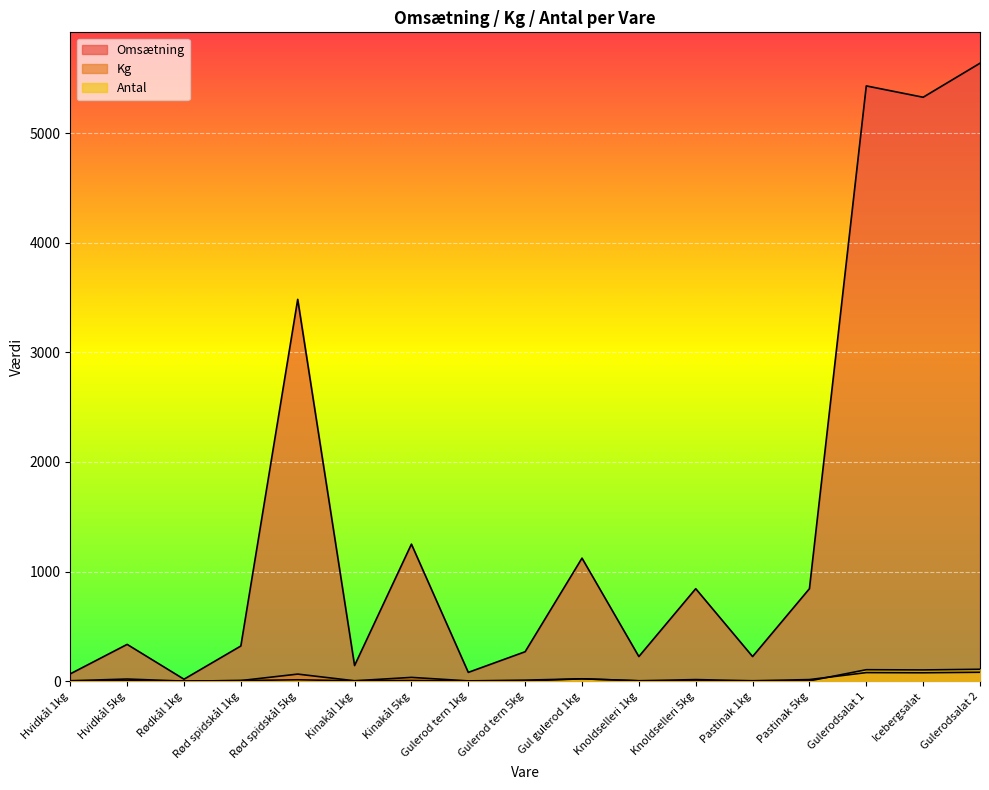

What is the value of the Kg point at the 3rd from the left?

1.0